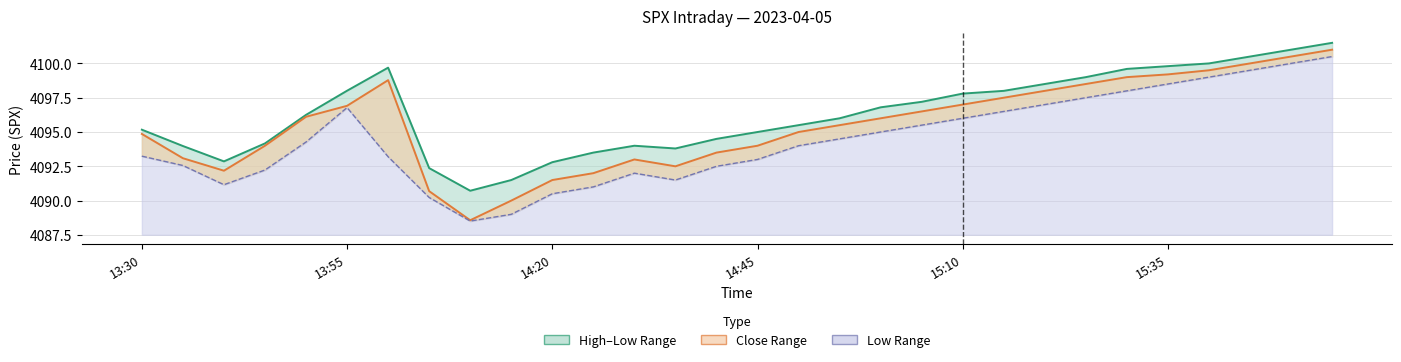

What is the minimum value for Close?

4088.6